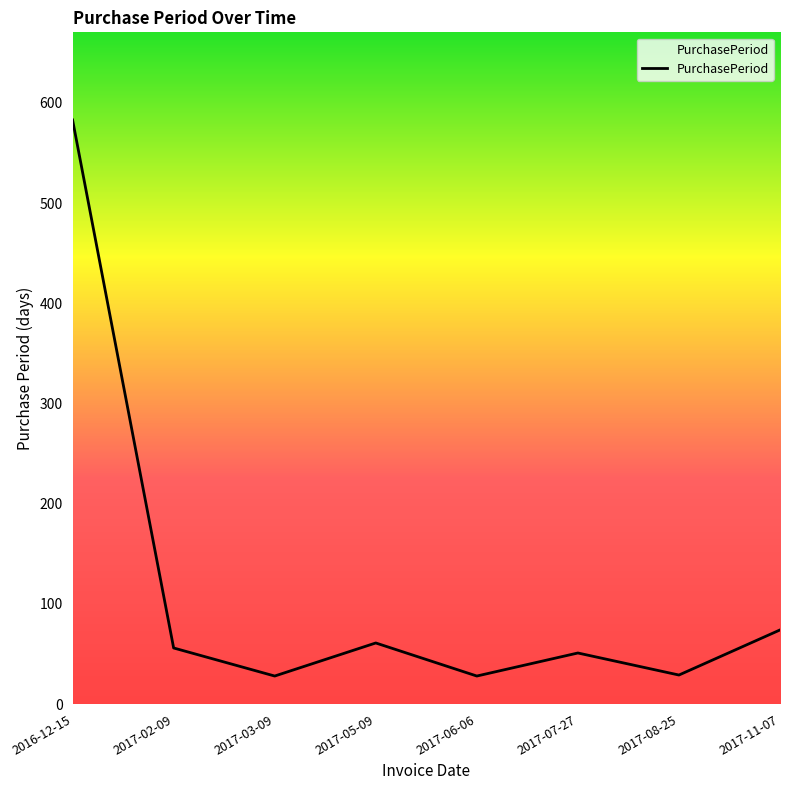

How many values are below 56?

4